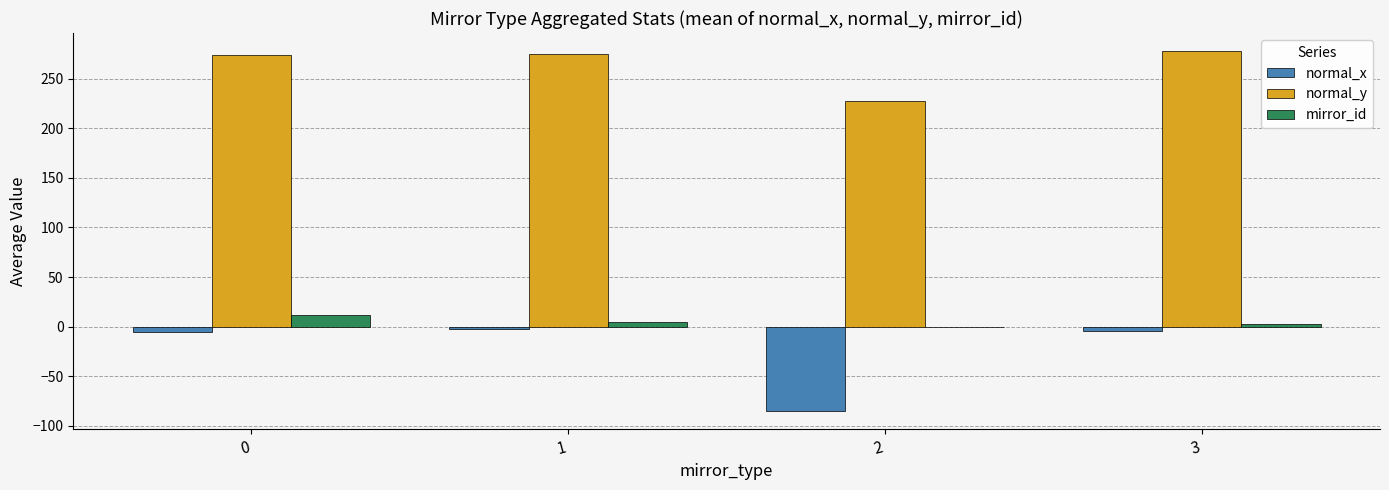

The normal_y series shows 438.0 at 0. True or false?

False